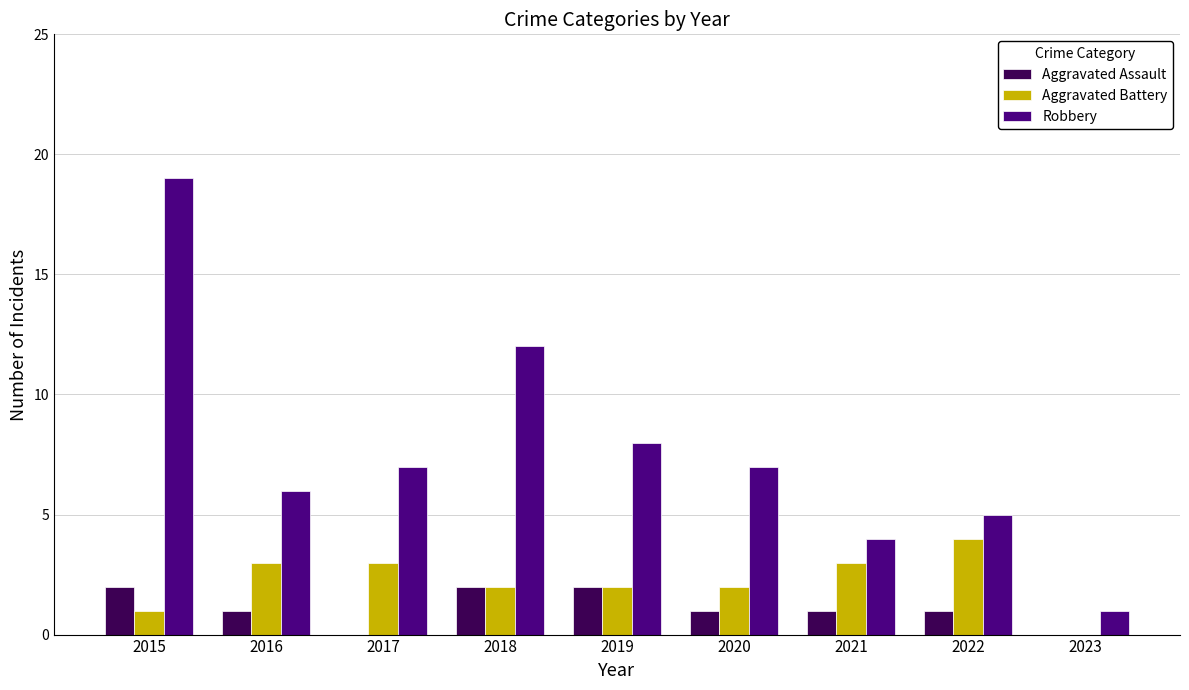

Reading left to right, extract all data points from this chart.

Aggravated Assault: 2015=2	2016=1	2017=0	2018=2	2019=2	2020=1	2021=1	2022=1	2023=0
Aggravated Battery: 2015=1	2016=3	2017=3	2018=2	2019=2	2020=2	2021=3	2022=4	2023=0
Robbery: 2015=19	2016=6	2017=7	2018=12	2019=8	2020=7	2021=4	2022=5	2023=1